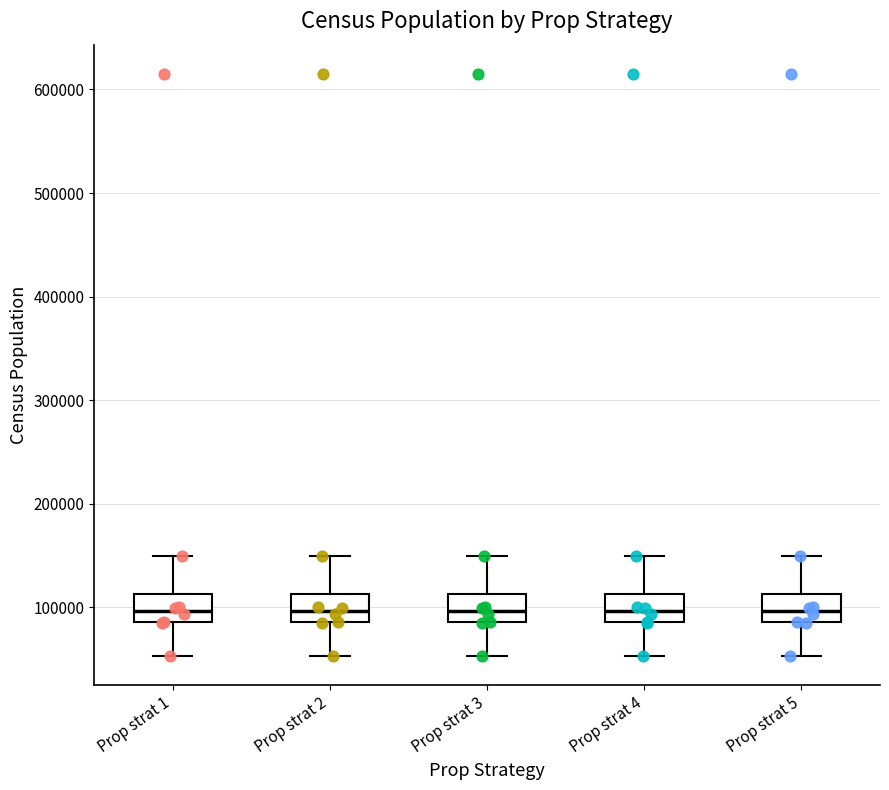

Reading left to right, transcribe this box plot: for each box, give where its median line is, the range the box spans, and where its two whiskers end, as read against the y-axis. The values are not printed on the chart, so give them approximately, as read against the axis.

Prop strat 1: median 100000, box 90000 to 110000, whiskers 50000 to 150000
Prop strat 2: median 100000, box 90000 to 110000, whiskers 50000 to 150000
Prop strat 3: median 100000, box 90000 to 110000, whiskers 50000 to 150000
Prop strat 4: median 100000, box 90000 to 110000, whiskers 50000 to 150000
Prop strat 5: median 100000, box 90000 to 110000, whiskers 50000 to 150000